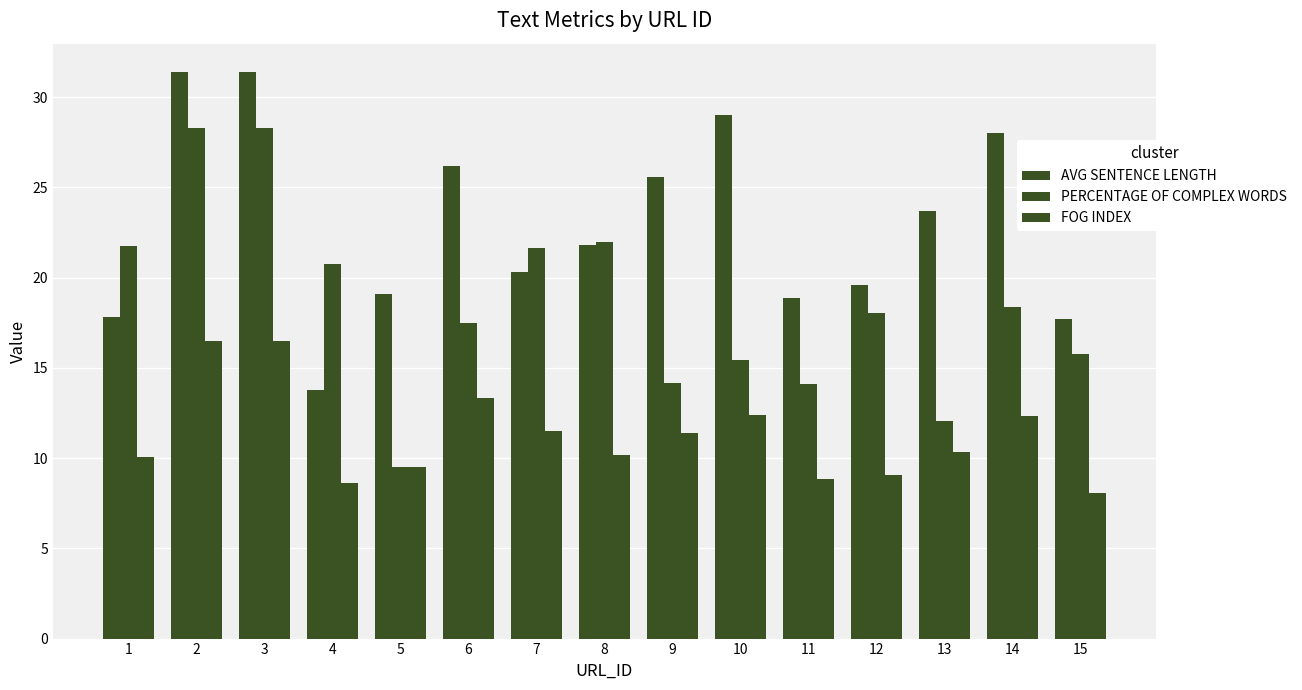

How many bars are there in total?

45